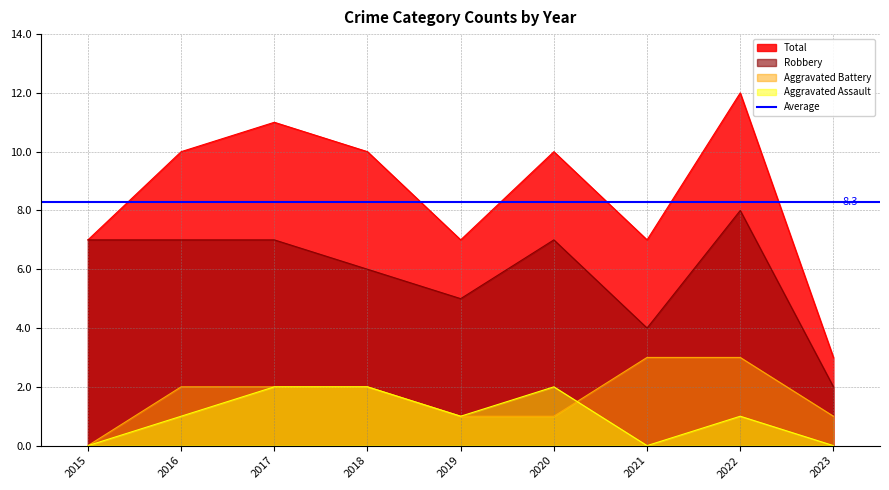

Where does the Aggravated Battery series first go above 2?

2021